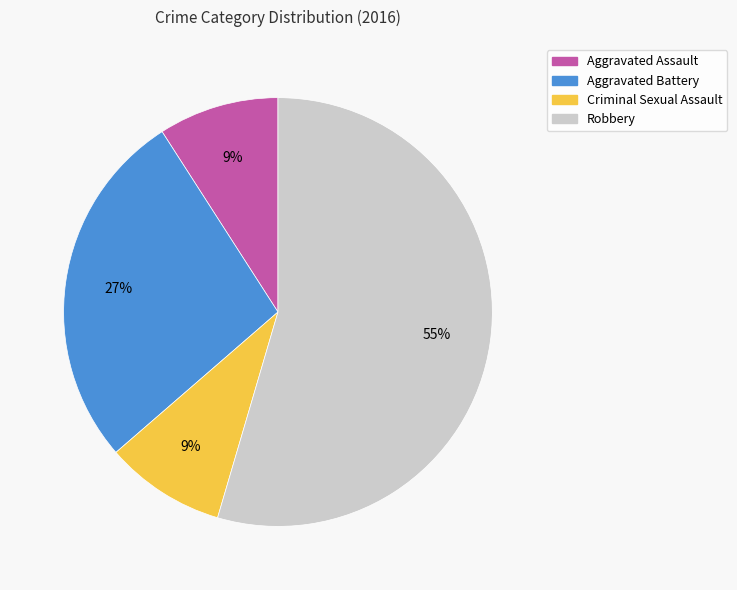

Which category accounts for the majority?

Robbery